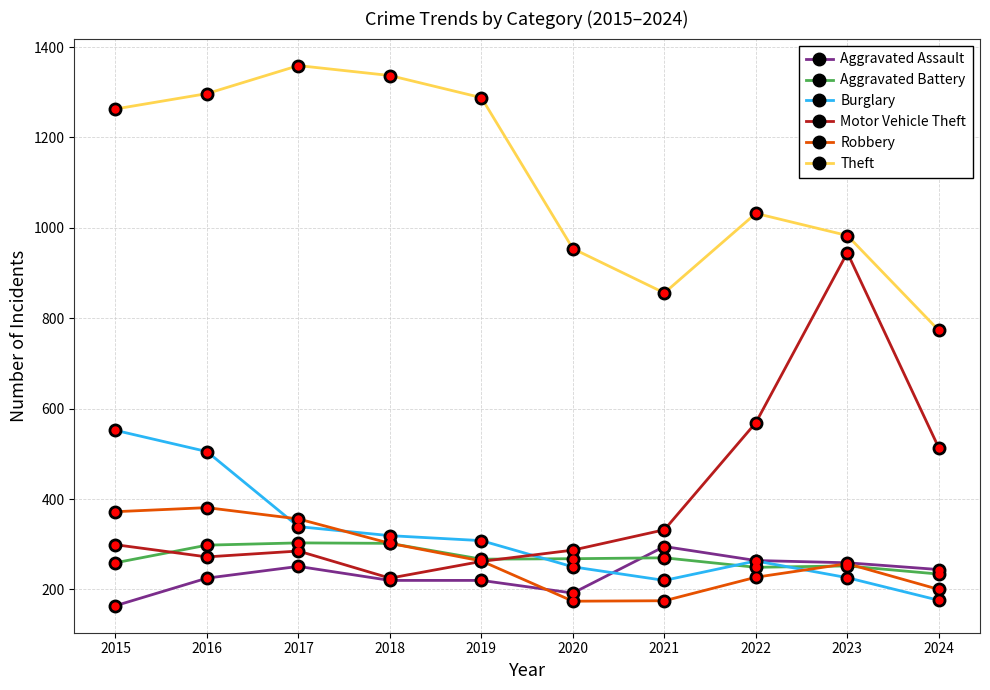

How many lines are shown in the chart?

6